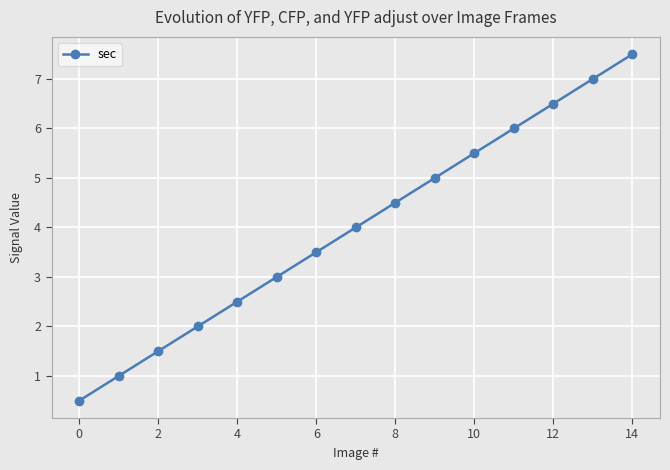

True or false: the data has more than 1 interior local peaks.

False